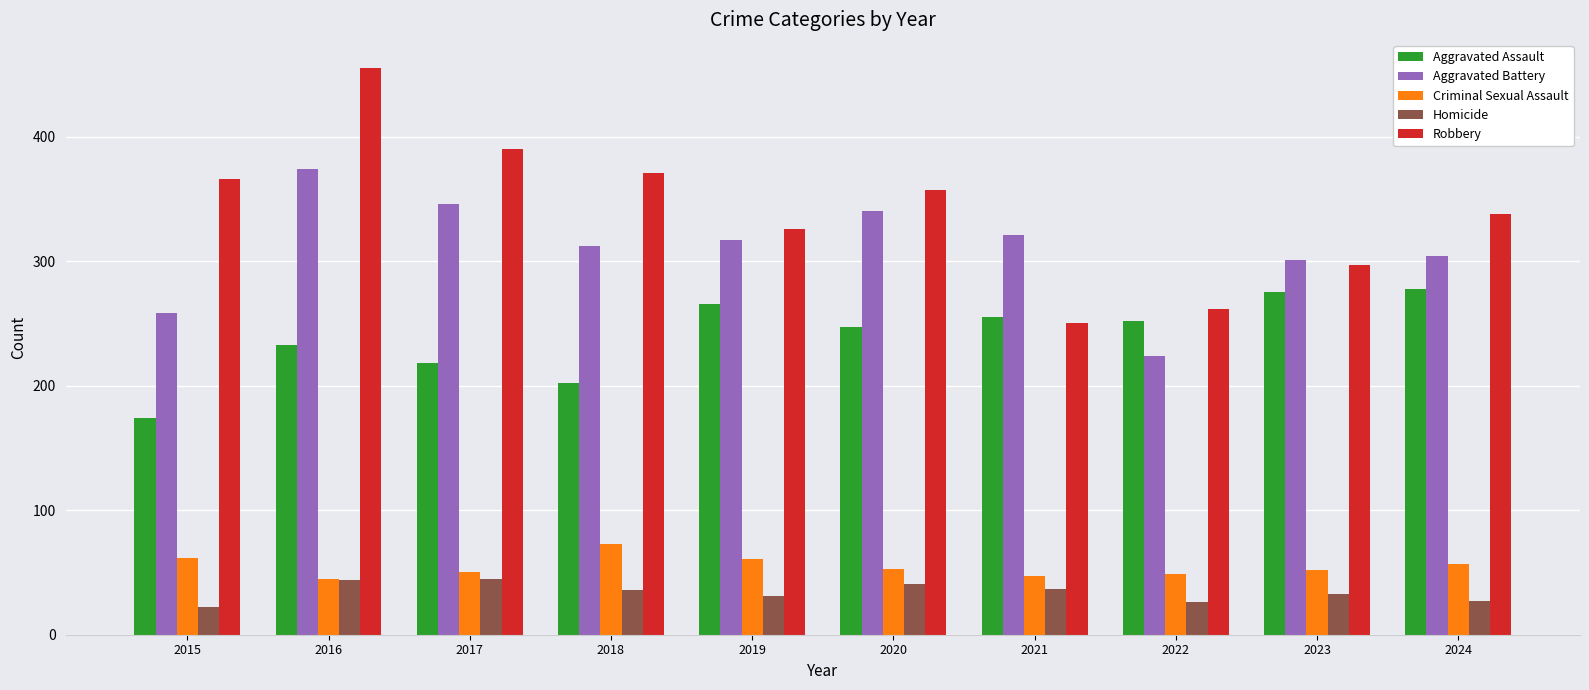

How many groups of bars are there?

10